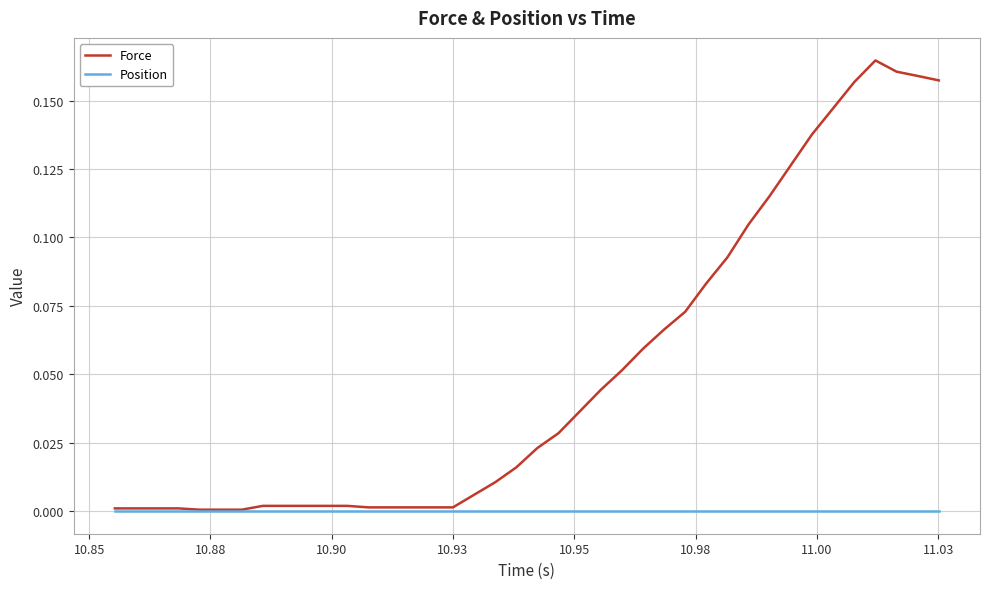

Which series has the largest total across all categories?

Force